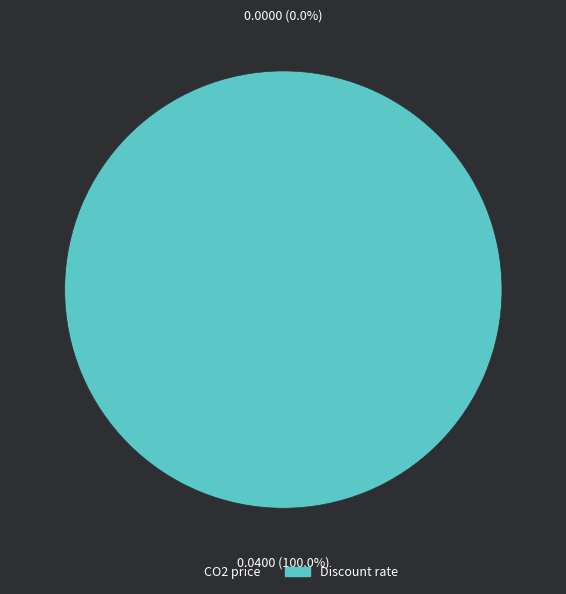

What is the majority slice?

Discount rate